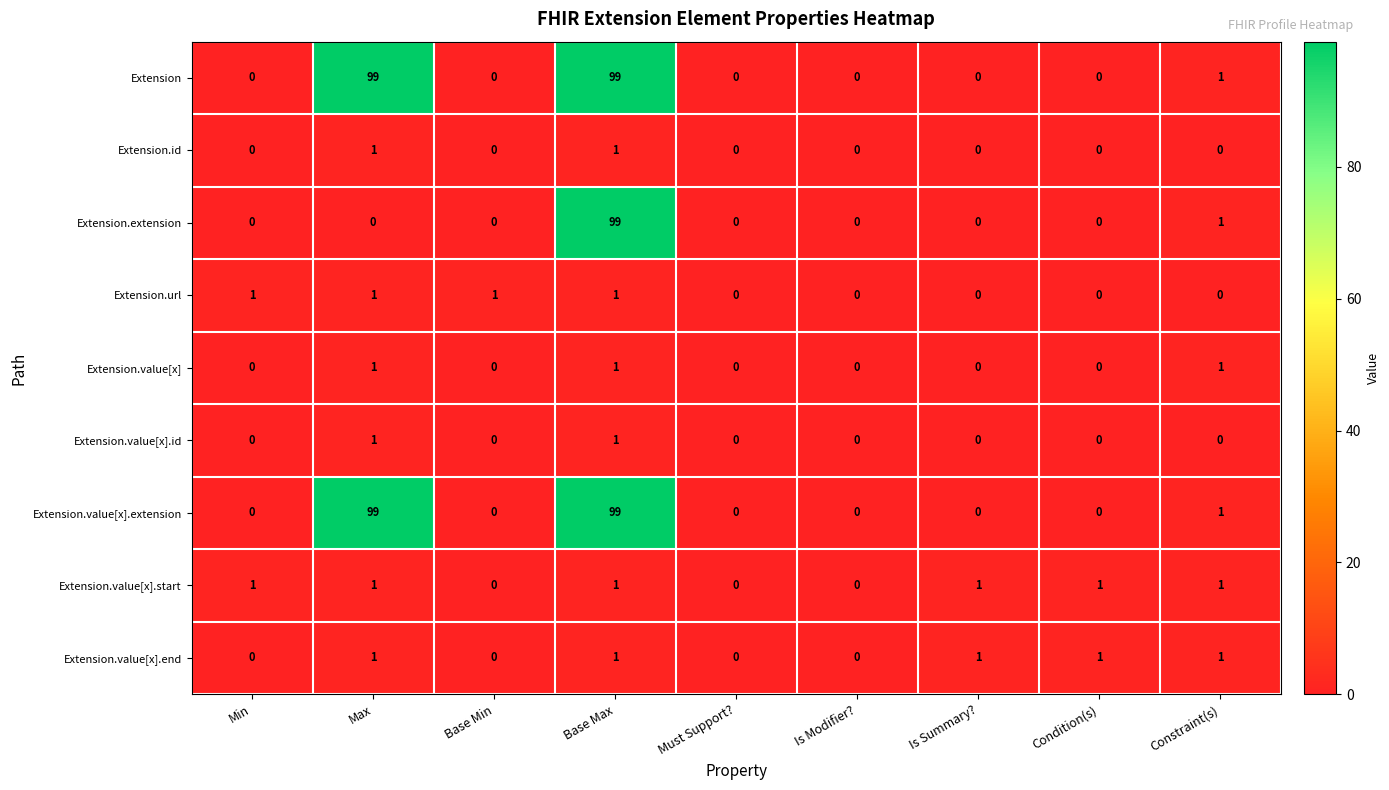

What is the sum of all Extension.value[x].end values?

5